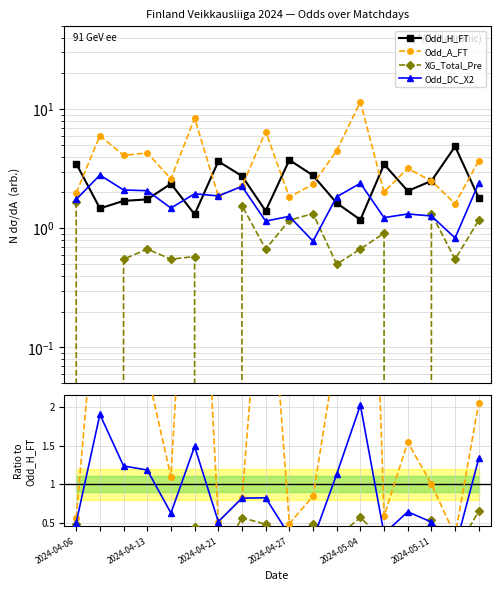

Between which two adjacent categories do Odd_H_FT and Odd_A_FT first intersect?

2024-04-06 and 2024-04-13